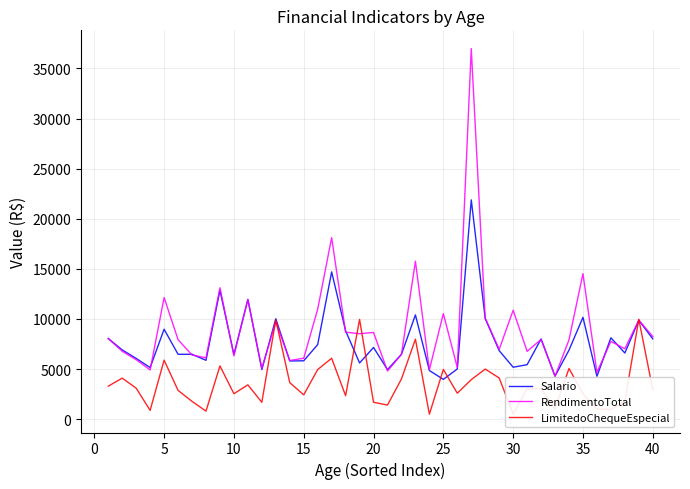

Which series has the largest range (max minus min)?

RendimentoTotal